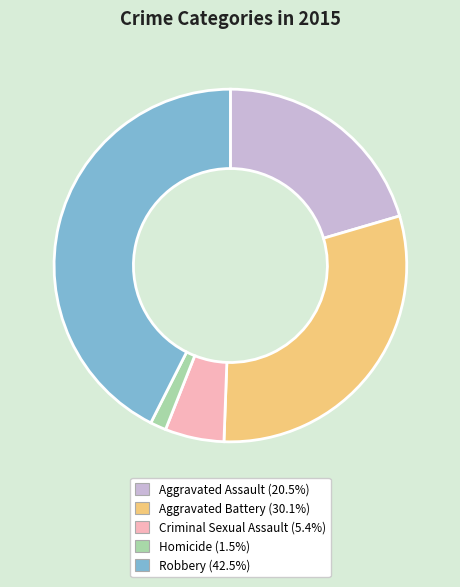

Rank the categories by value from highest to lowest.

Robbery, Aggravated Battery, Aggravated Assault, Criminal Sexual Assault, Homicide